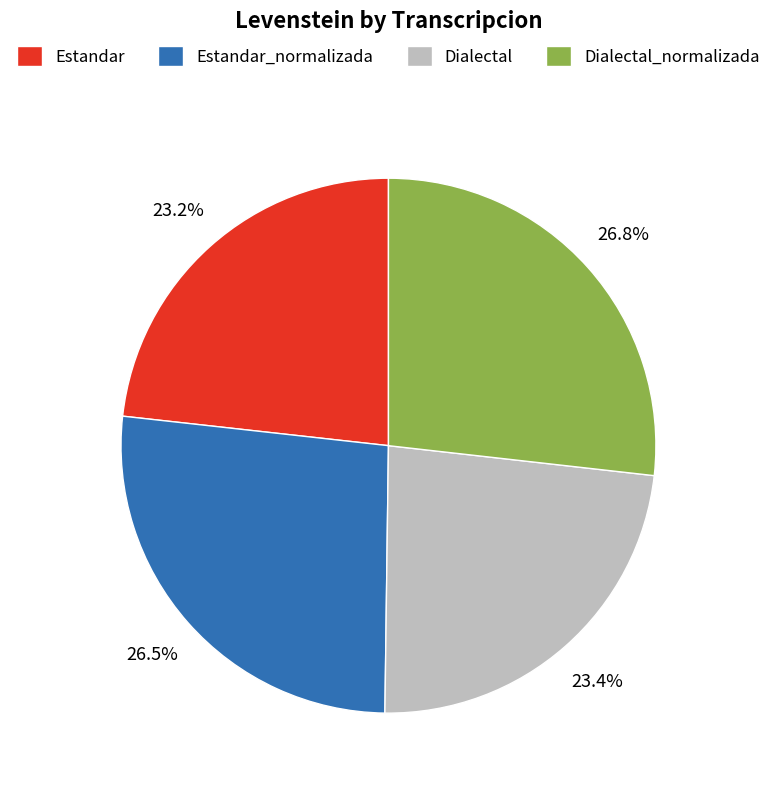

Is there any slice that represents more than half of the pie?

No